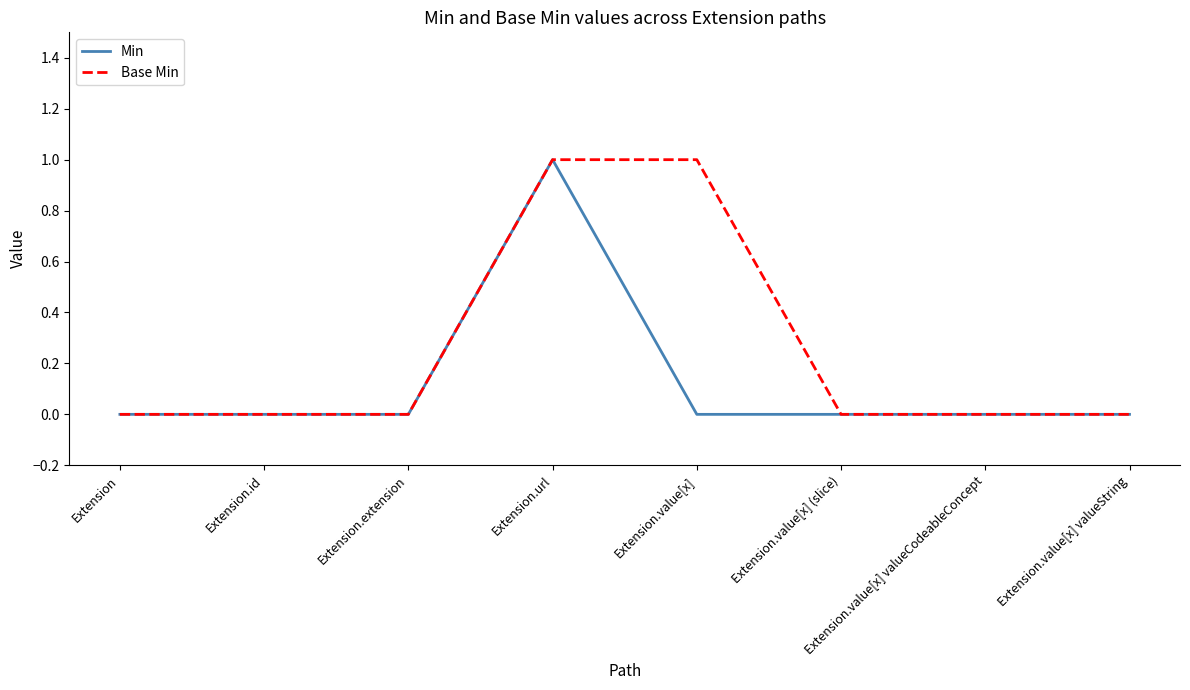

Does the chart have visible grid lines?

No